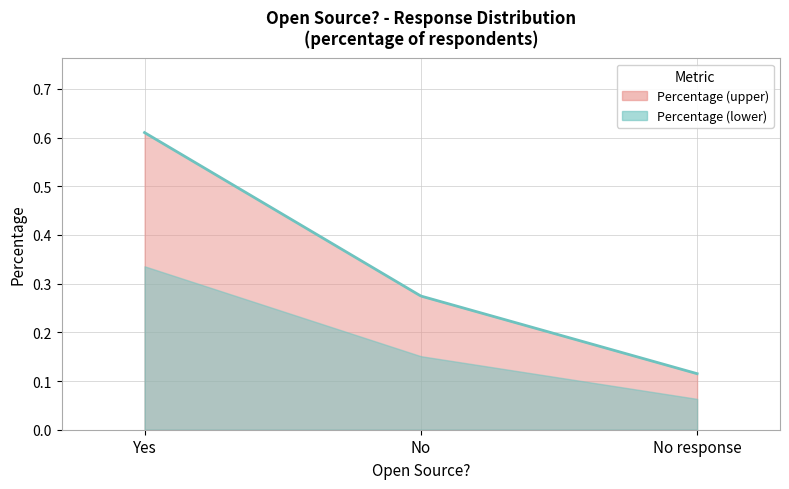

True or false: the data shows 0.4 at No.

False